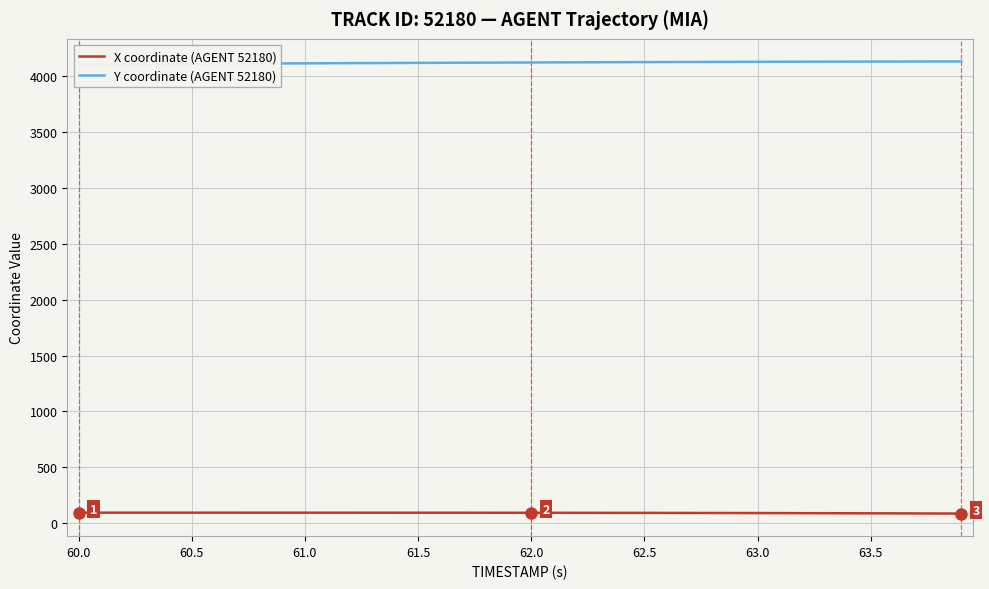

What is the value of the Y coordinate (AGENT 52180) point at the 20th from the left?

4123.8